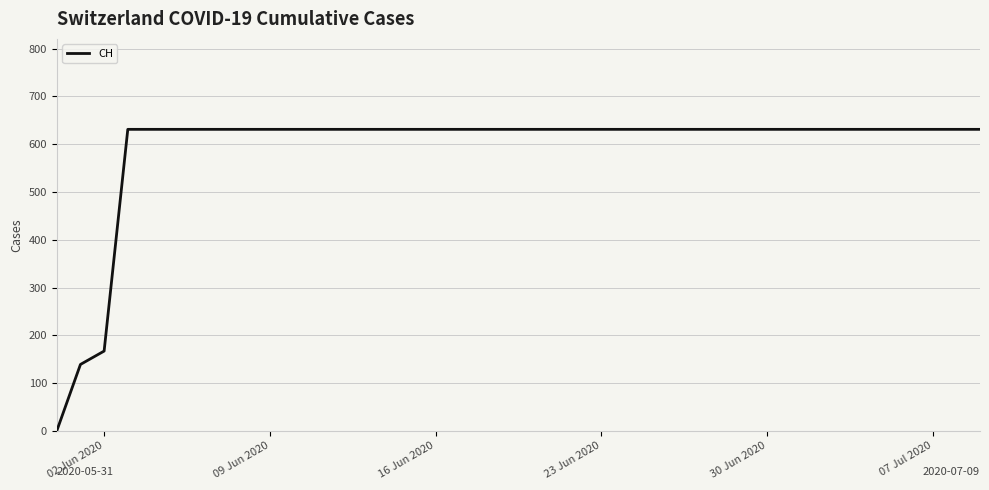

What is the difference between the maximum and minimum values?

631